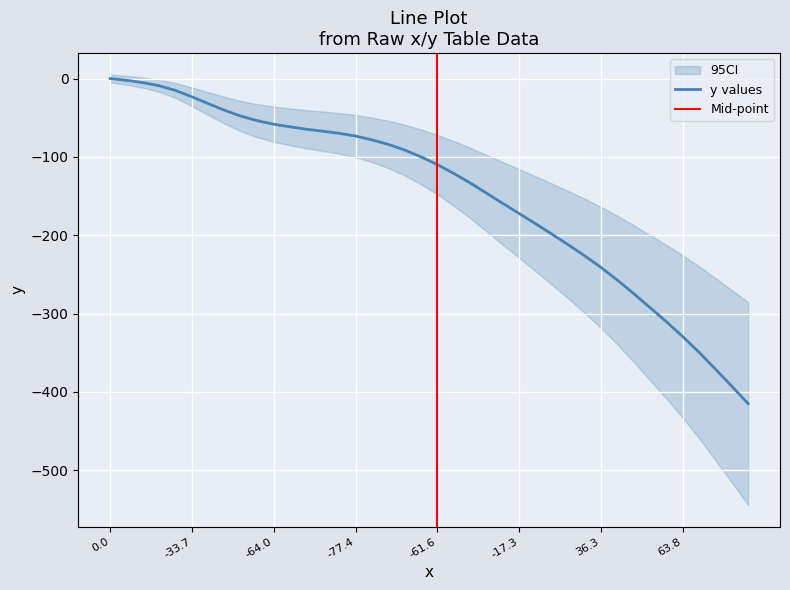

Read the value at 21.

-121.0